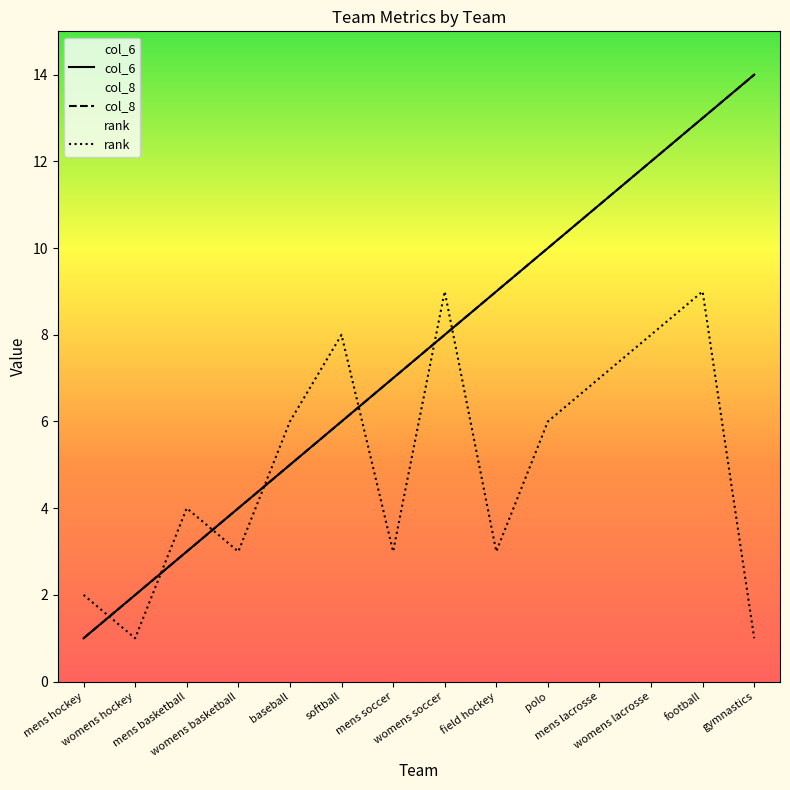

Rank the series by their maximum value, from lowest to highest.

rank, col_6, col_8